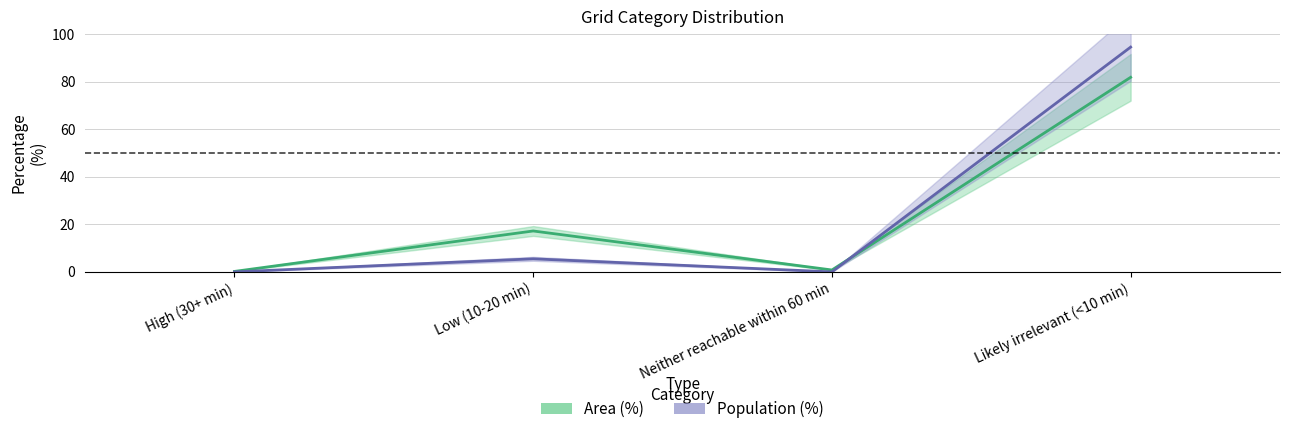

What is the greatest value displayed?

94.5